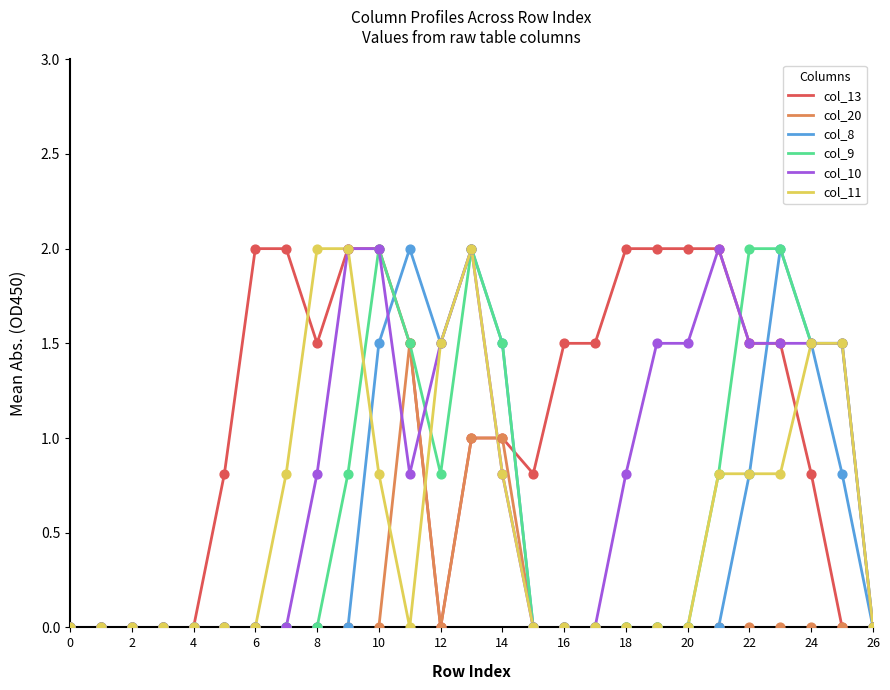

Which series has the largest total across all categories?

col_13